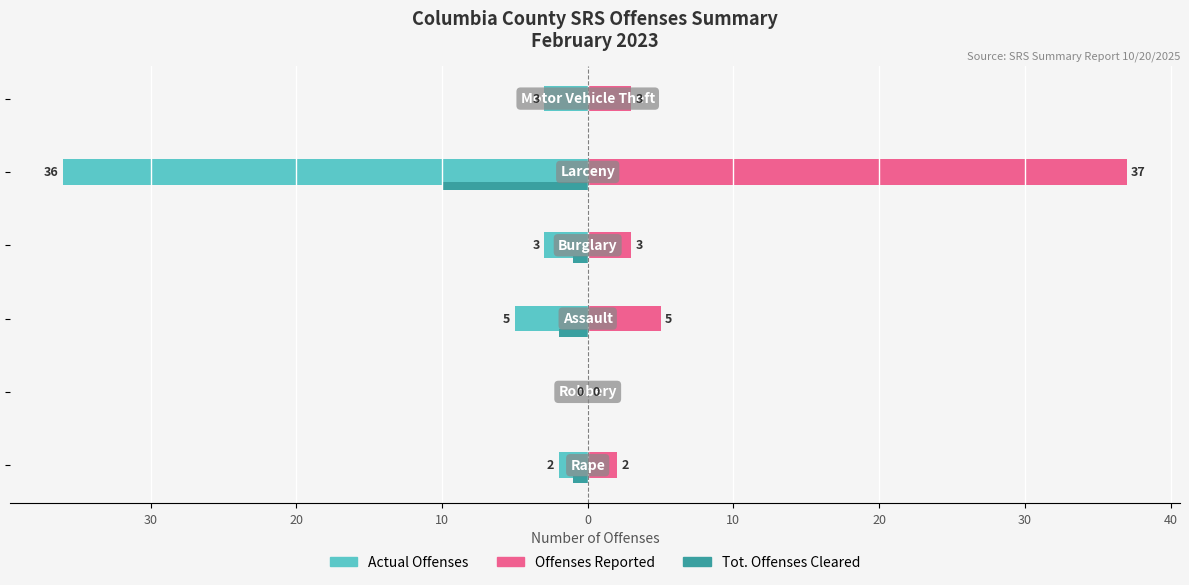

Which series has the widest spread of values?

Offenses Reported